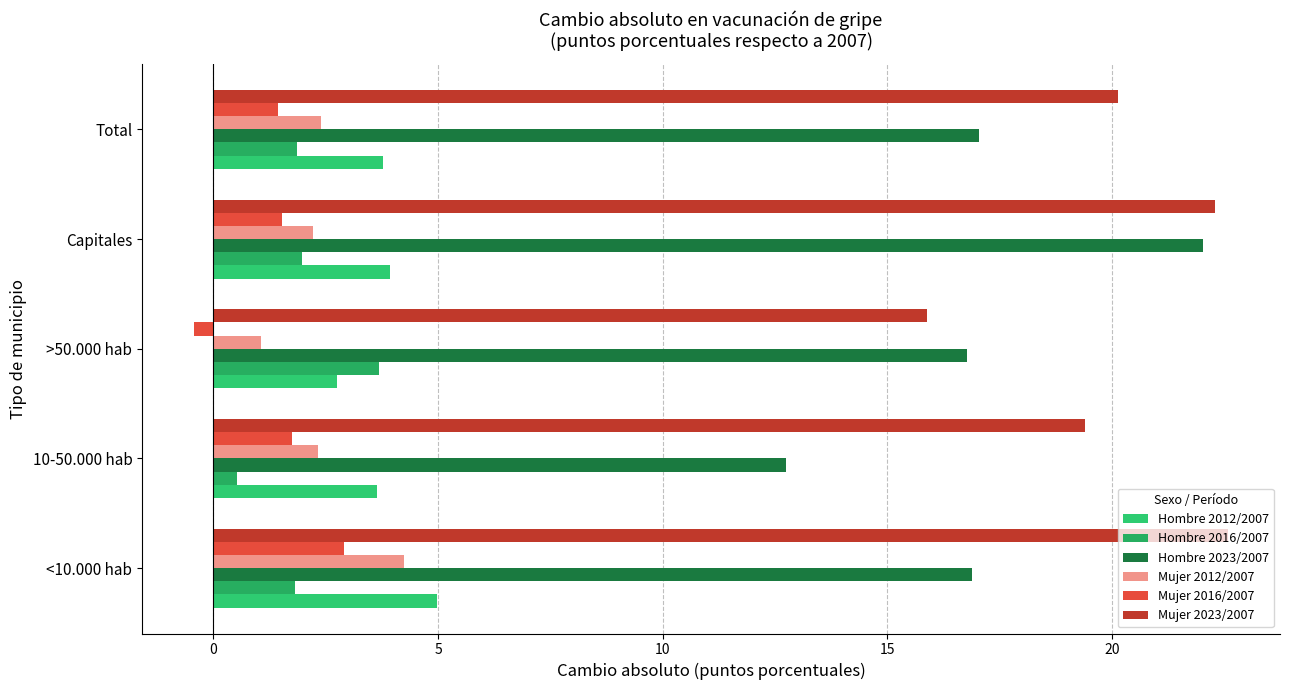

How many data points in Mujer 2023/2007 are above 20?

3